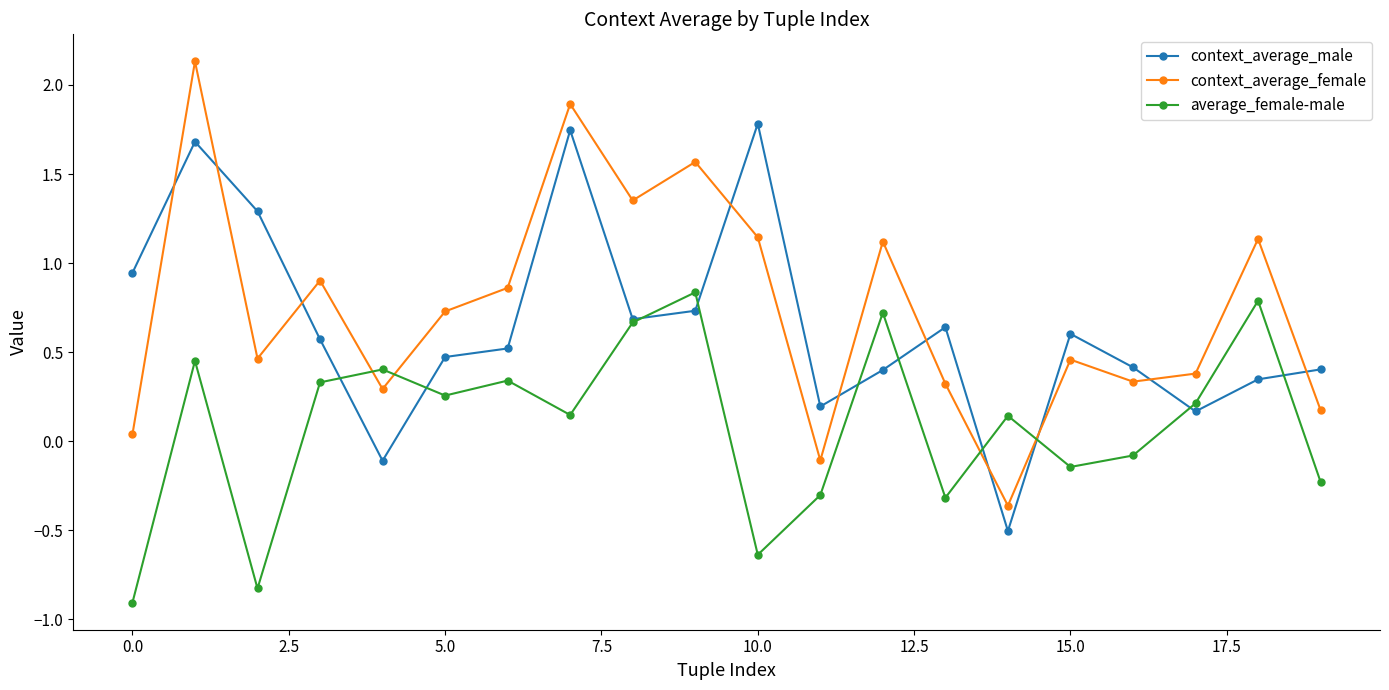

Which series has the widest spread of values?

context_average_female